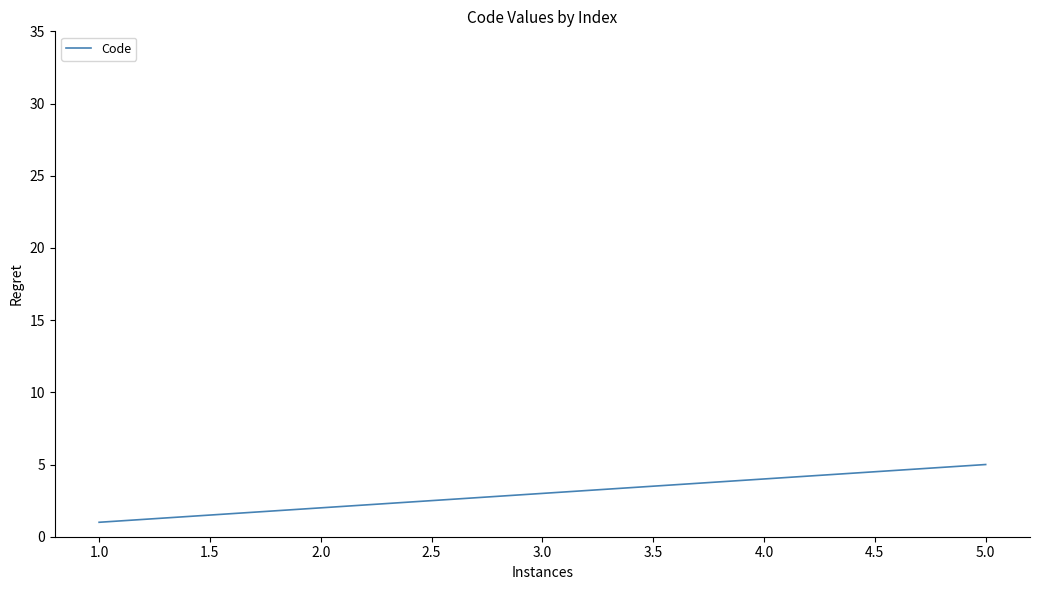

Reading right to left, list all the values displayed in this chart.

5	4	3	2	1